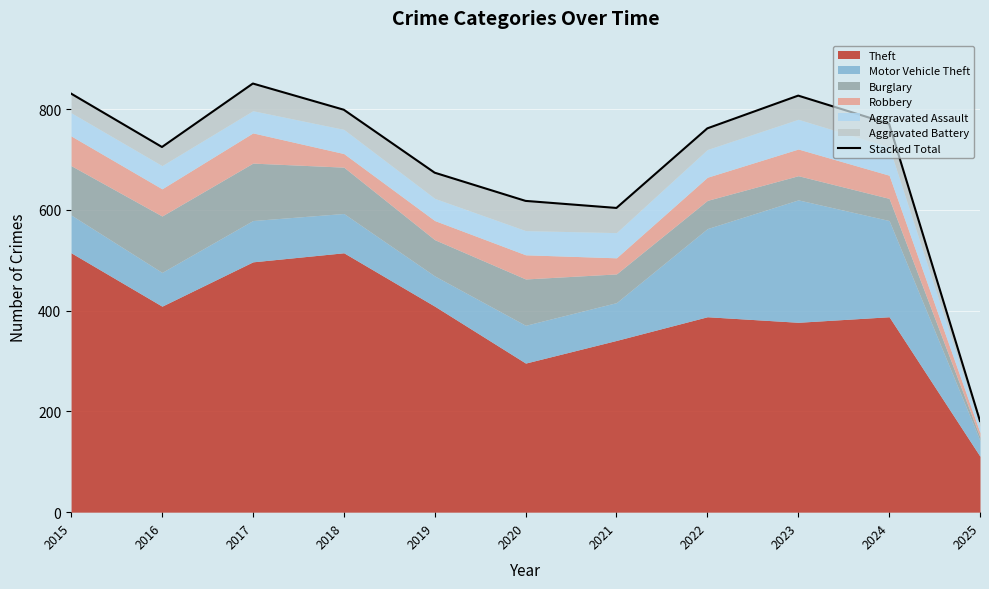

Reading right to left, transcribe all the data shown in this chart.

181	771	827	762	604	618	674	799	851	725	831